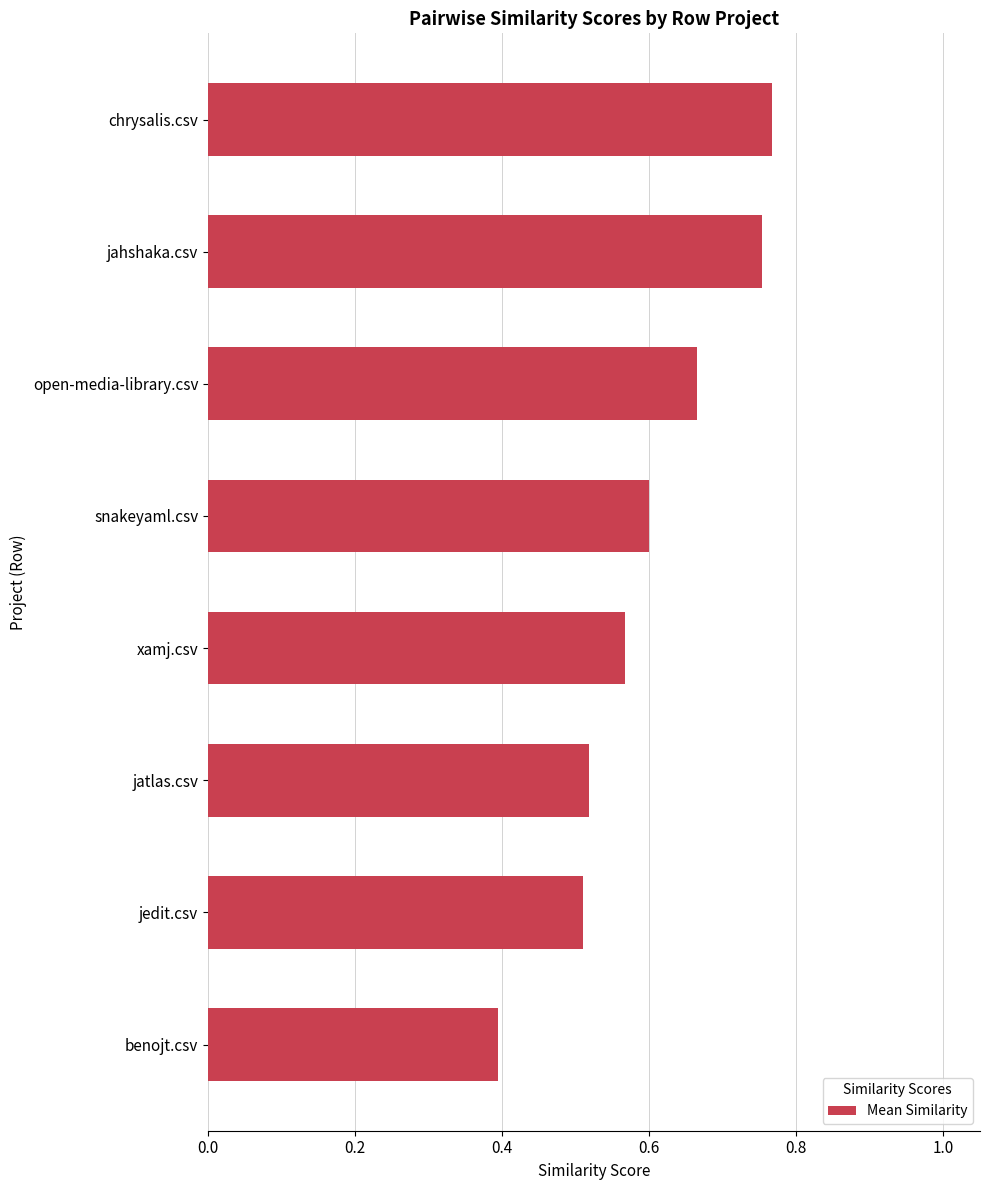

At which label is the value closest to 0?

benojt.csv